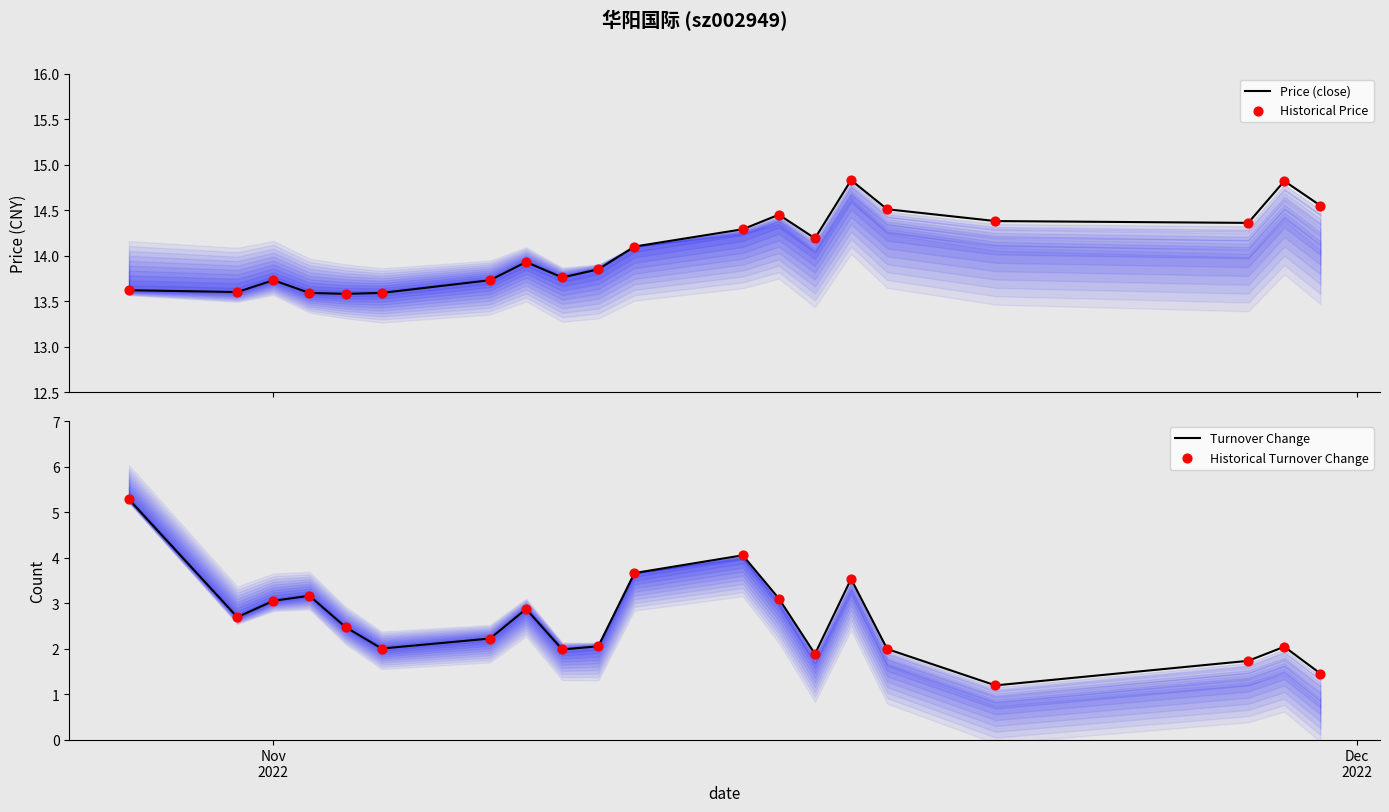

Is the value of Turnover Change at 8 greater than the value of Price (close) at 3?

No